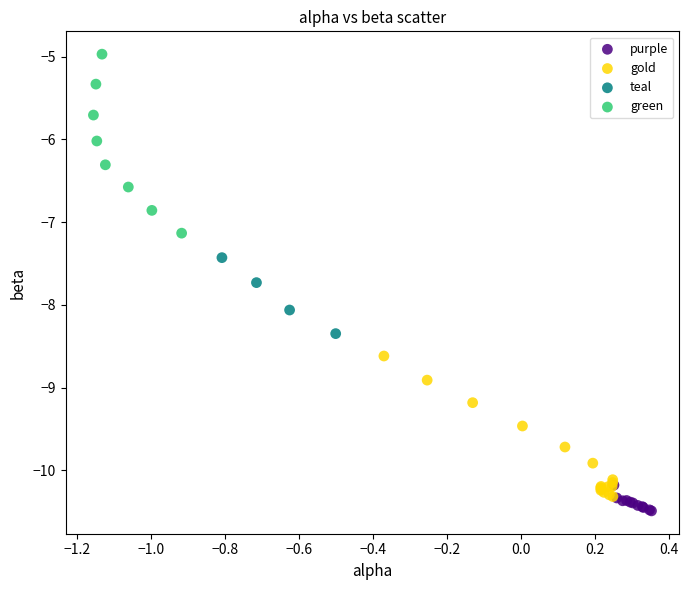

Which series has the widest spread of Y values?

green